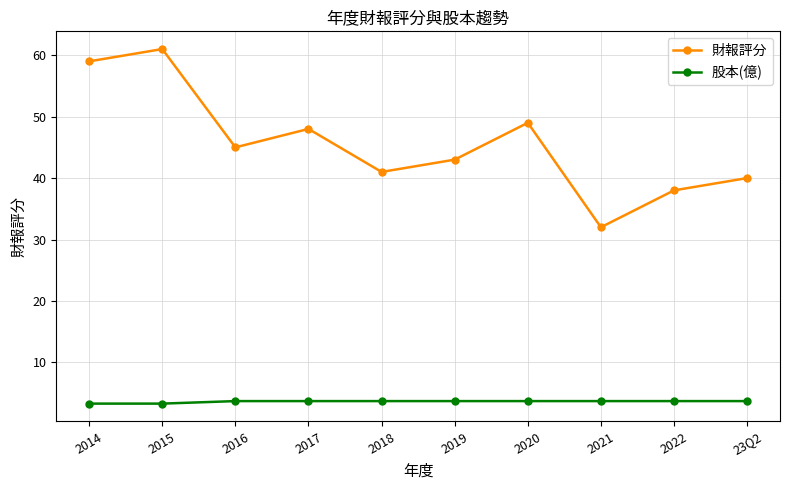

What is the sum of the 財報評分 values at 2015 and 23Q2?

101.0